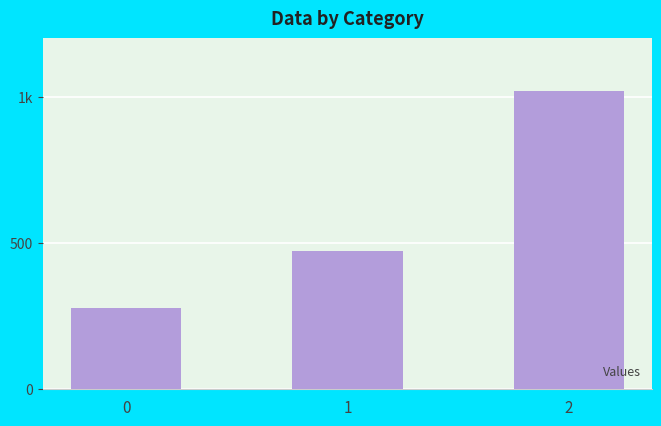

The value at 1 is 471.4. True or false?

True